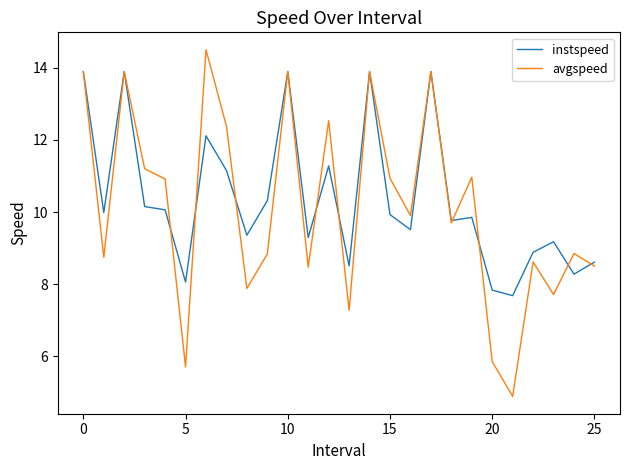

Which series ends up on top after the final intersection of instspeed and avgspeed?

instspeed